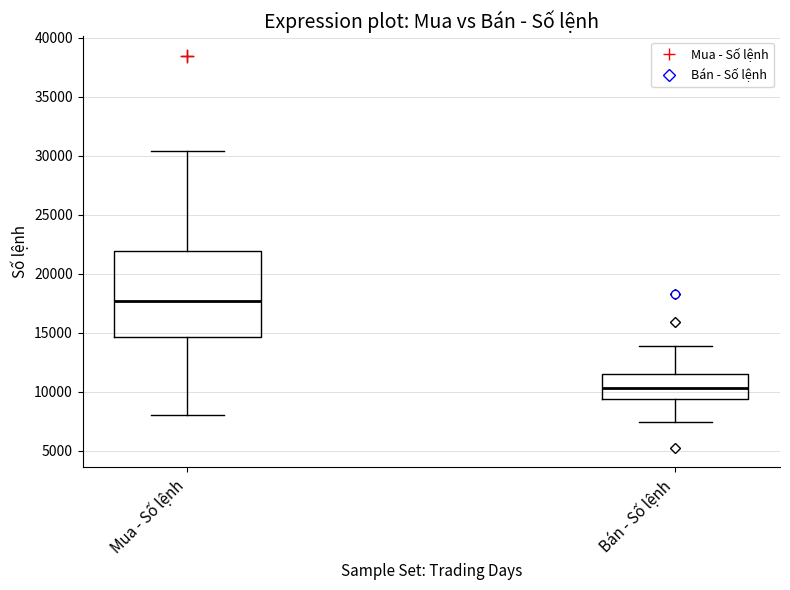

Comparing the boxes themselves (not the whiskers), which one is the tallest?

Mua - Số lệnh